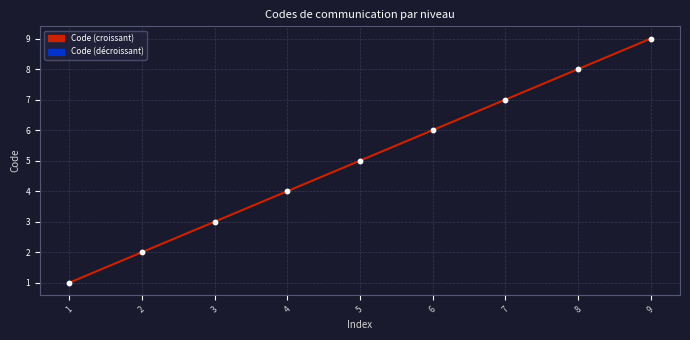

What is the average Y value?

5